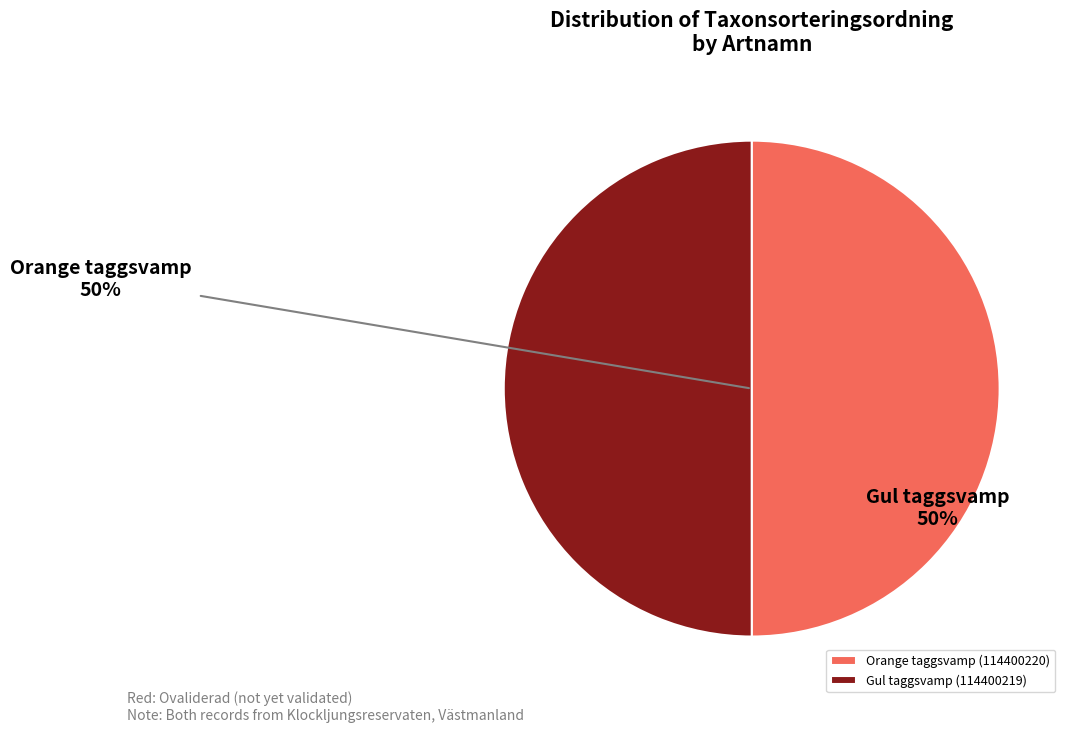

How many slices are in this pie chart?

2